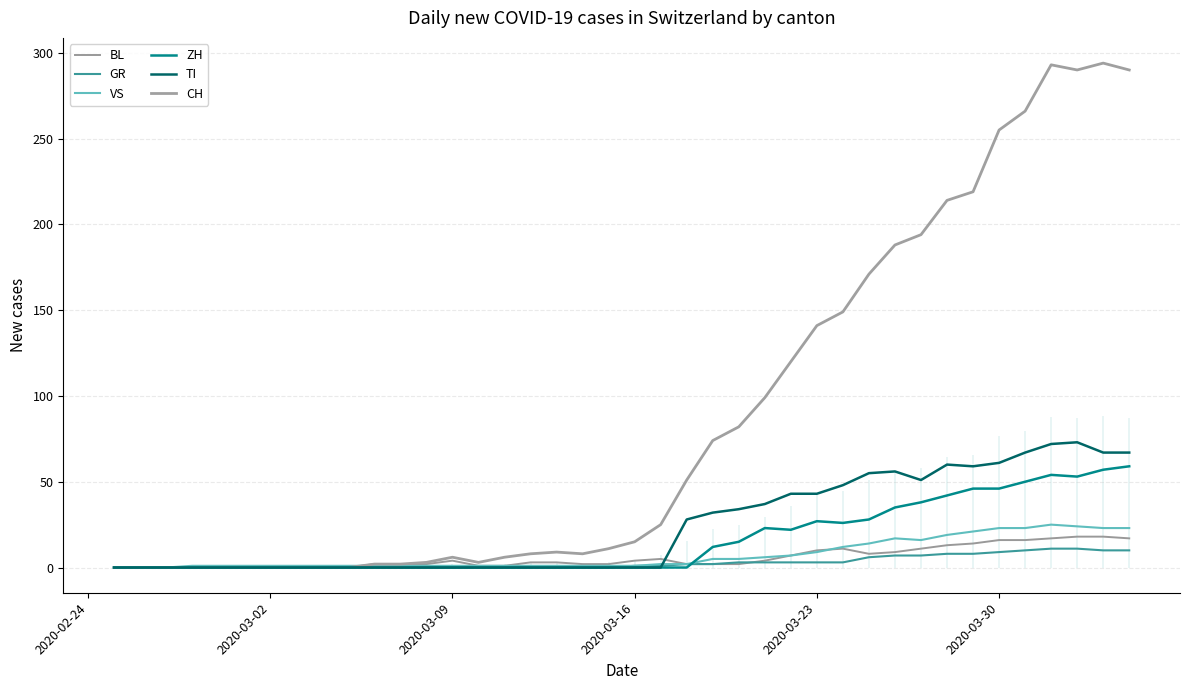

Which series has the widest spread of values?

CH